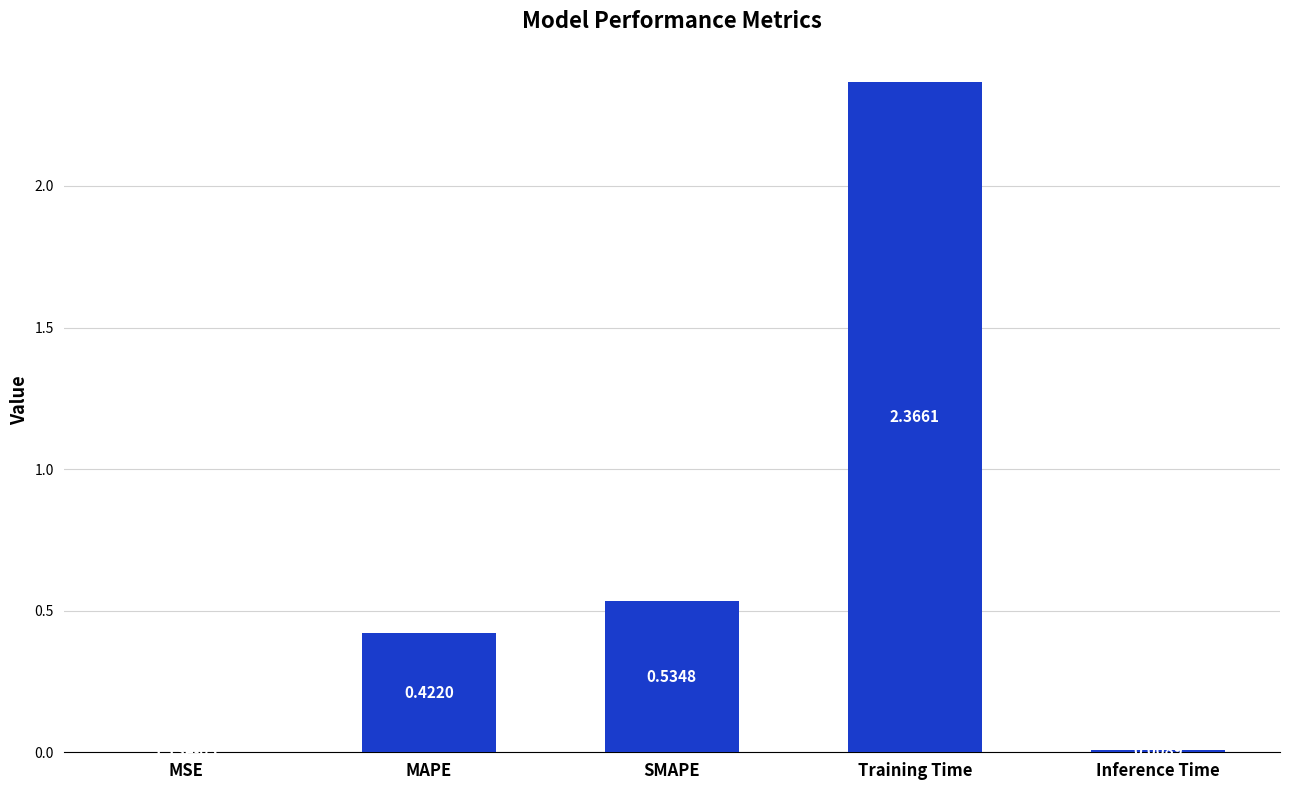

At which label is the value closest to 1?

SMAPE